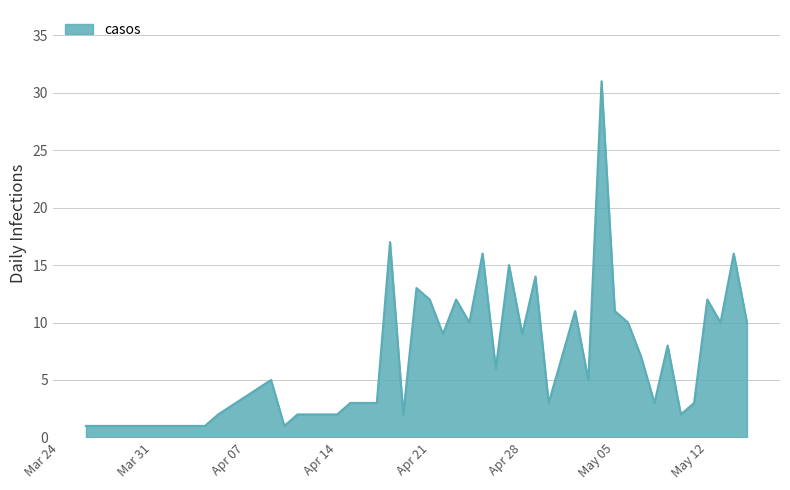

What is the greatest value displayed?

31